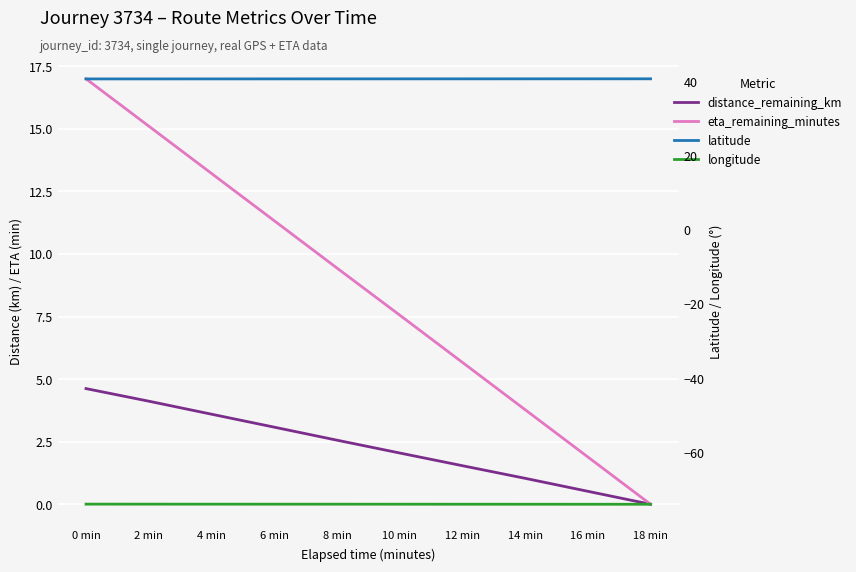

Rank the series by their maximum value, from lowest to highest.

longitude, distance_remaining_km, eta_remaining_minutes, latitude